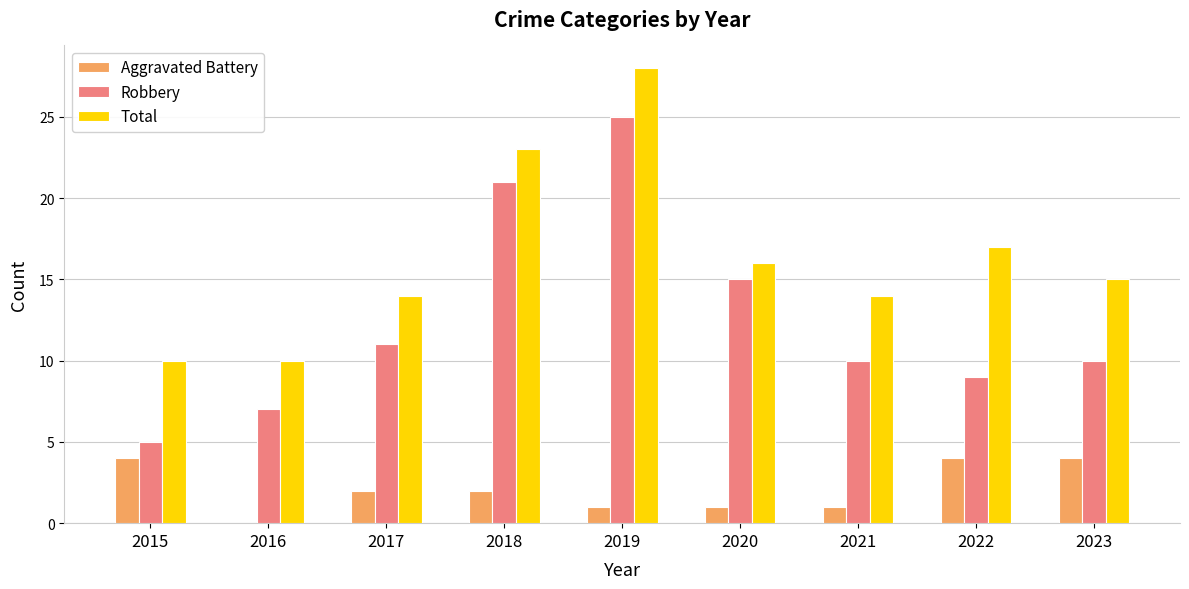

What are all the series names shown in the legend?

Aggravated Battery, Robbery, Total